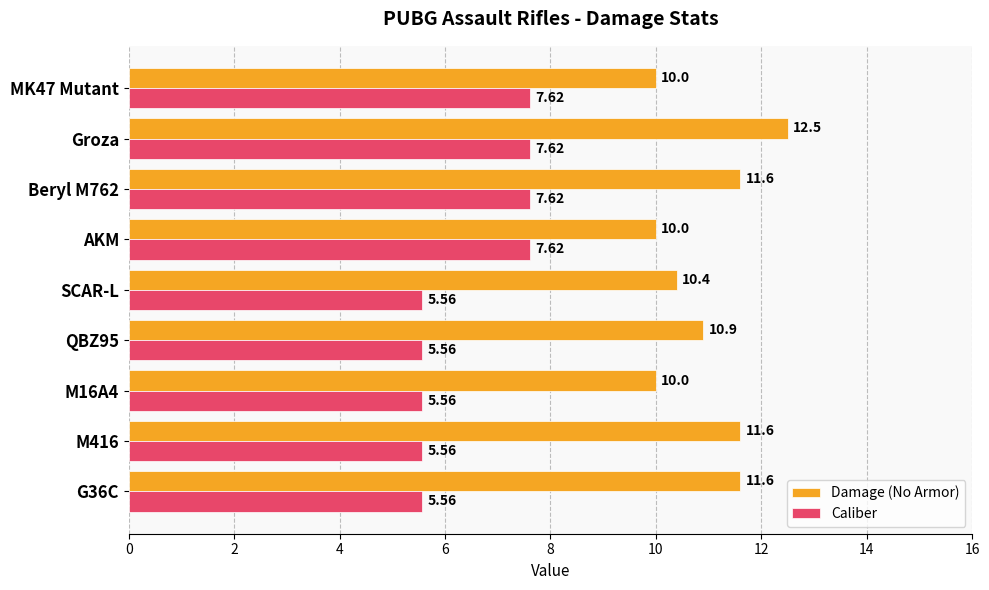

At how many categories does at least one series exceed 5?

9